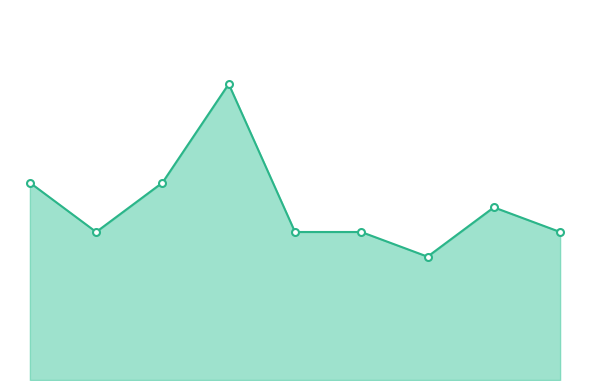

What is the difference between the second highest and second lowest values?

2